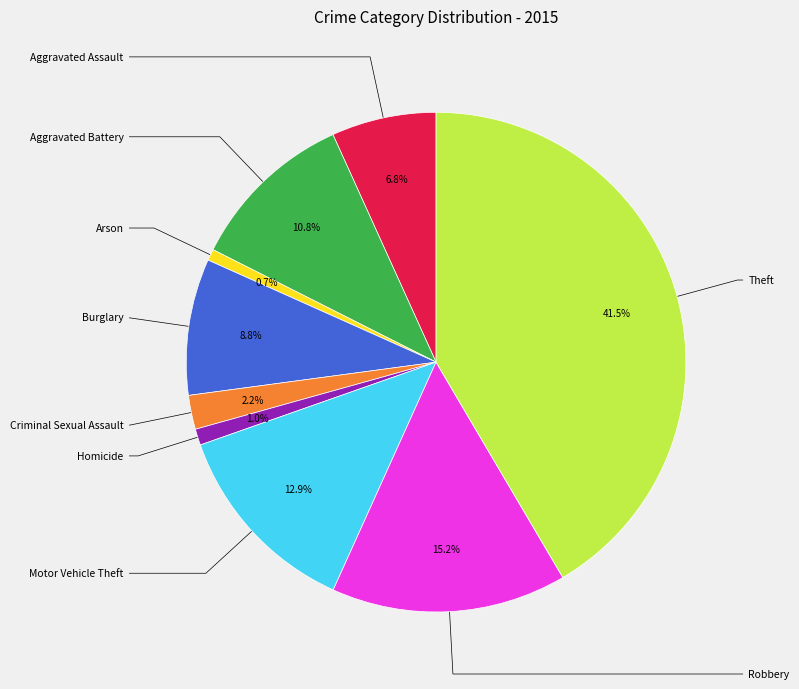

Is there any slice that represents more than half of the pie?

No